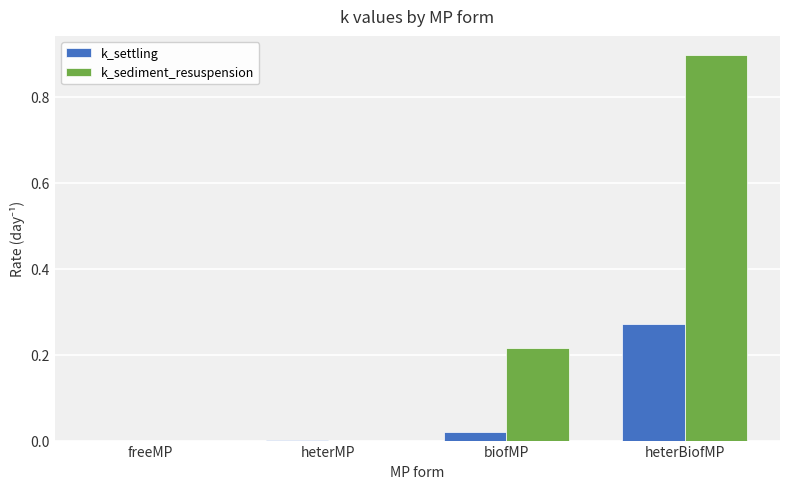

How many series are shown in this chart?

2